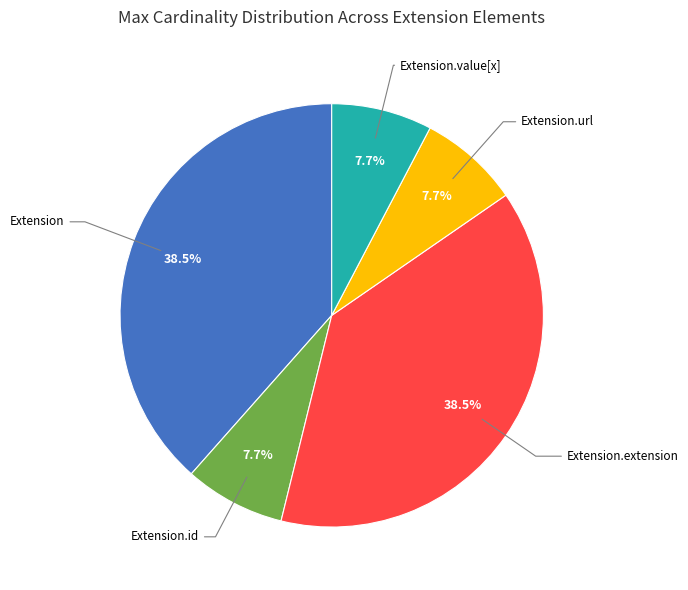

Combined, do Extension.id and Extension.url account for over 50%?

No